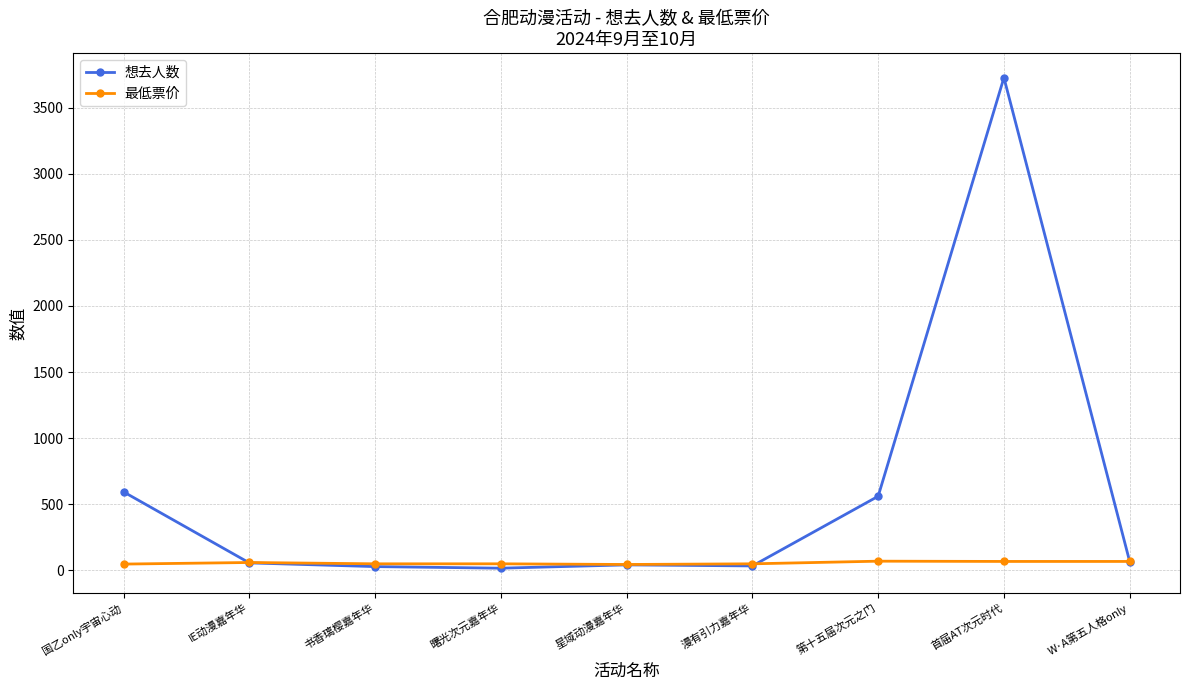

What is the approximate value of 最低票价 at 国乙only宇宙心动?

48